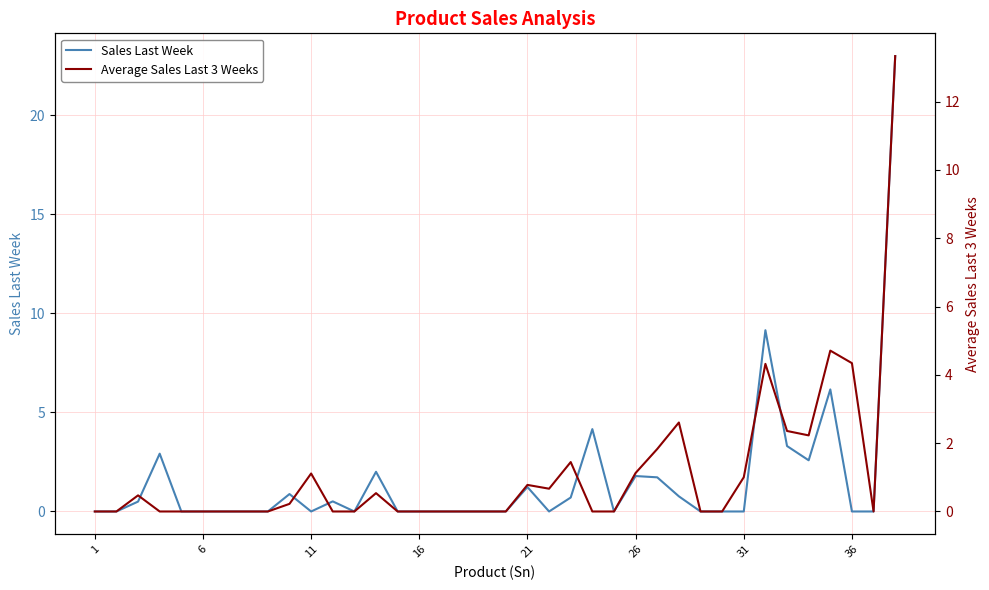

What are all the series names shown in the legend?

Sales Last Week, Average Sales Last 3 Weeks